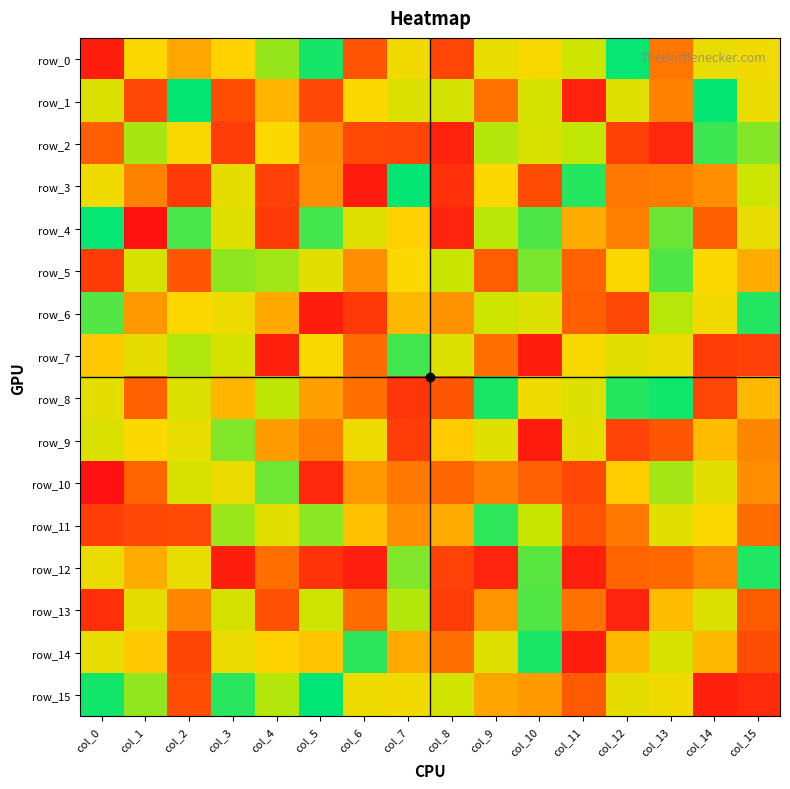

Reading left to right, extract all data points from this chart.

row_0: 242	122	153	128	48	7	202	111	212	100	117	68	2	179	101	111
row_1: 87	211	1	207	145	211	124	87	77	182	78	239	90	173	1	104
row_2: 194	53	118	219	121	169	210	212	239	57	80	61	216	234	19	42
row_3: 111	173	221	98	216	167	243	1	228	125	208	12	179	177	166	67
row_4: 2	251	23	90	220	22	89	129	237	59	25	150	174	34	194	99
row_5: 220	81	200	45	51	91	166	121	63	195	38	191	125	25	121	150
row_6: 27	161	125	106	152	242	221	143	164	69	86	194	211	58	112	11
row_7: 134	97	56	78	240	120	186	21	85	183	242	117	93	105	218	217
row_8: 95	192	87	144	60	157	183	224	200	8	109	88	12	5	212	142
row_9: 84	121	99	41	158	175	106	219	132	90	244	95	215	200	141	171
row_10: 252	190	80	105	35	234	161	178	189	174	193	211	131	52	94	167
row_11: 218	211	210	49	93	44	138	166	151	15	64	202	178	91	121	185
row_12: 103	150	99	242	184	227	241	41	215	237	29	241	190	187	172	10
row_13: 229	98	172	79	205	68	185	57	219	163	26	182	237	141	85	196
row_14: 99	134	213	105	128	136	14	151	184	89	8	242	143	80	143	208
row_15: 6	46	207	13	57	0	106	111	74	154	160	198	98	108	240	232